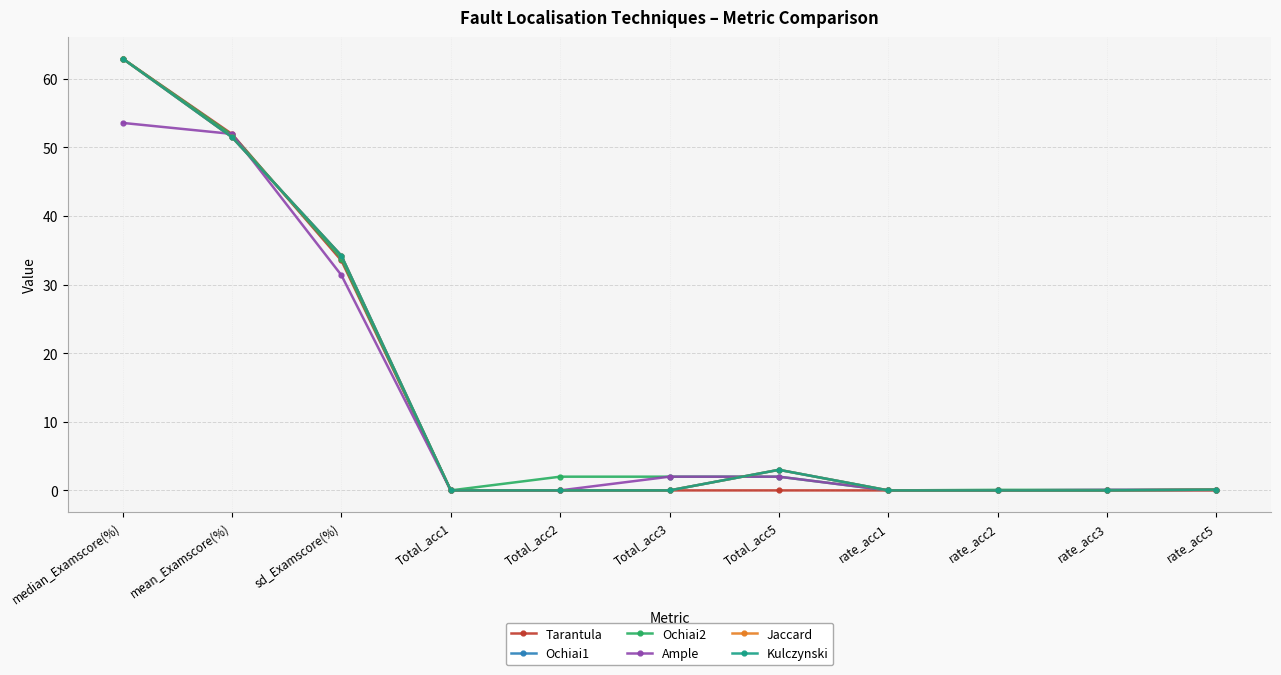

List the series in order of their peak value, highest first.

Tarantula, Ochiai1, Ochiai2, Jaccard, Kulczynski, Ample